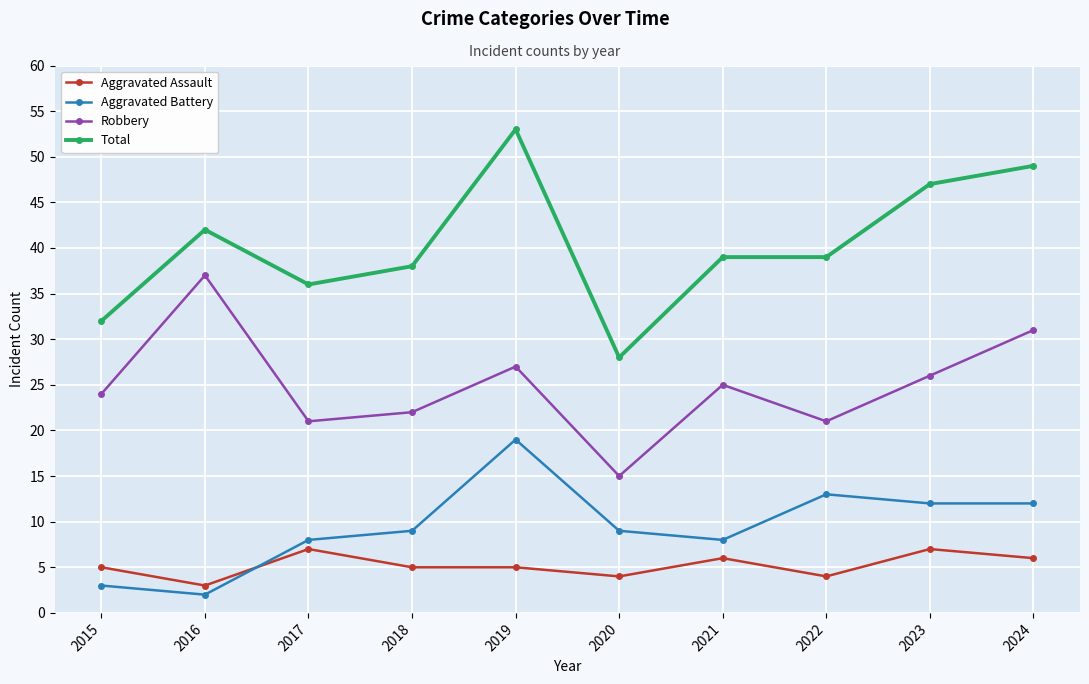

True or false: Total and Aggravated Assault intersect in this chart.

False